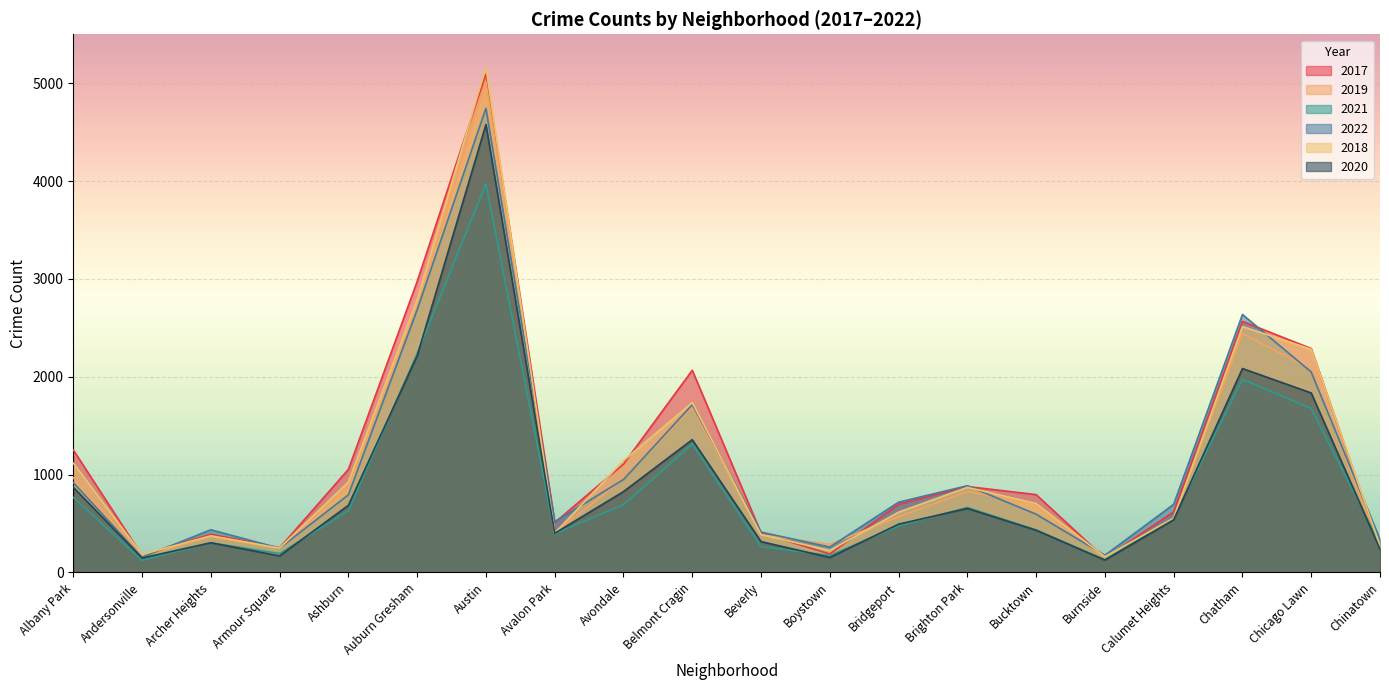

True or false: 2021 and 2018 intersect in this chart.

True